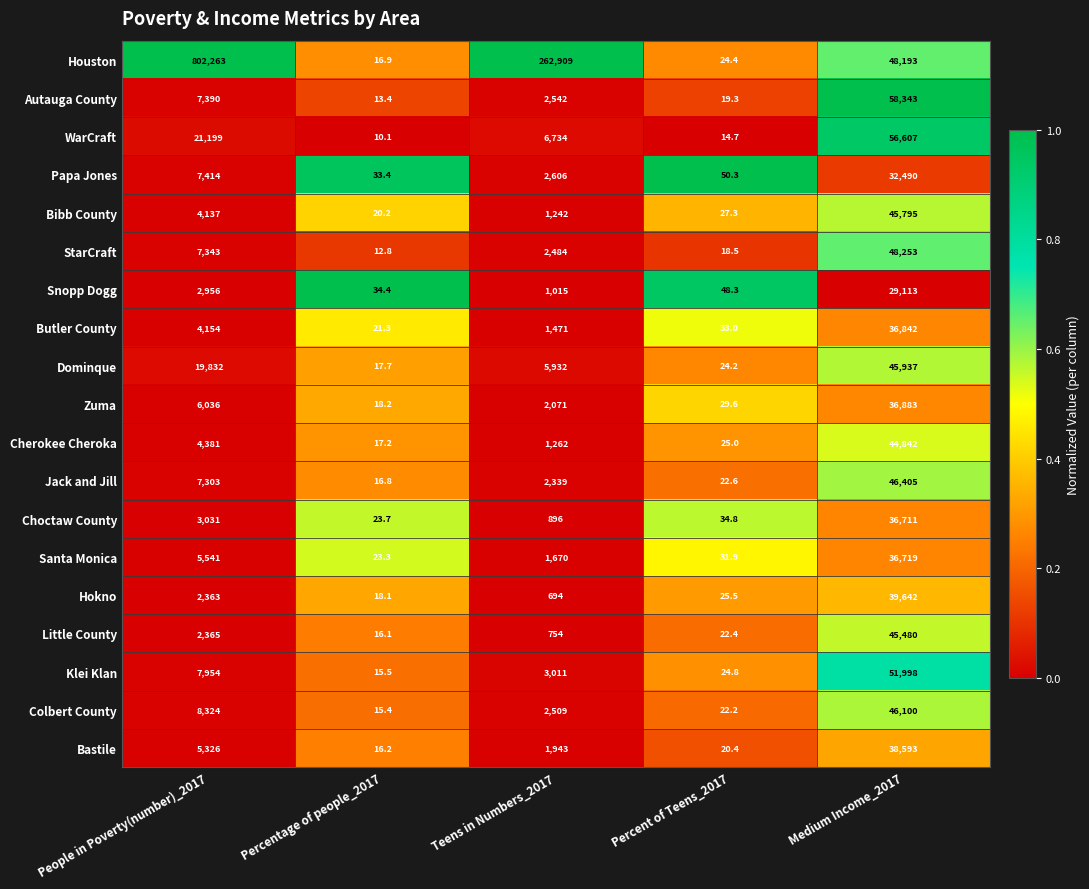

What is the total value across all series at Percentage of people_2017?

360.7